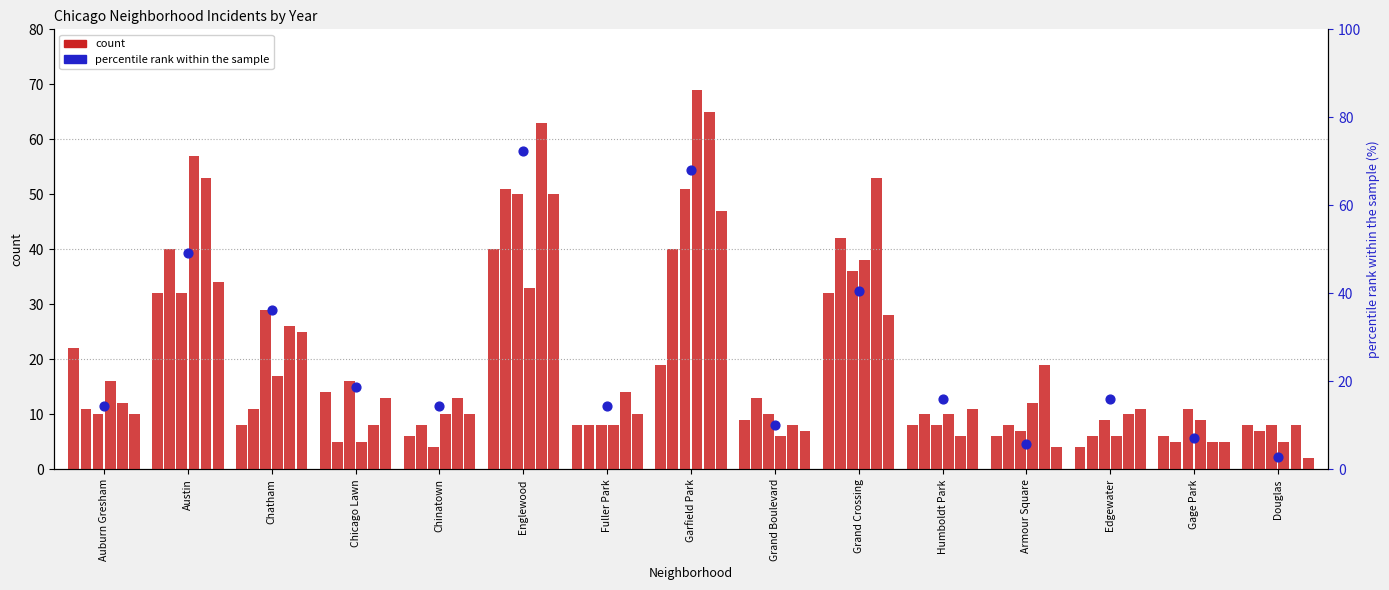

Between Garfield Park and Austin, which is larger?

Garfield Park